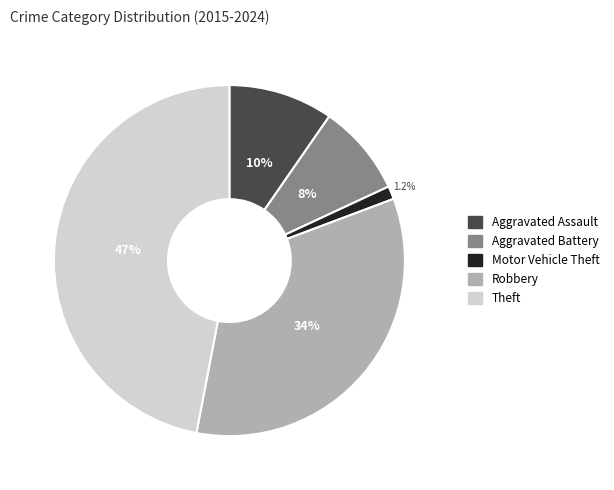

To the nearest percent, what percentage of the pie is Motor Vehicle Theft?

1%